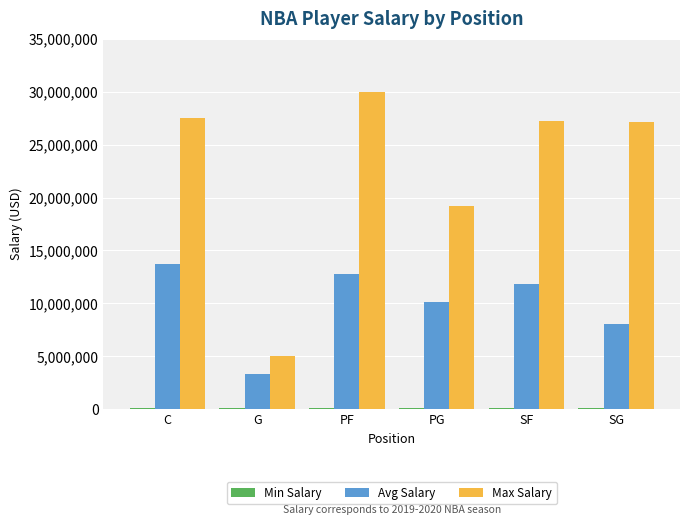

Which series has the largest total across all categories?

Max Salary